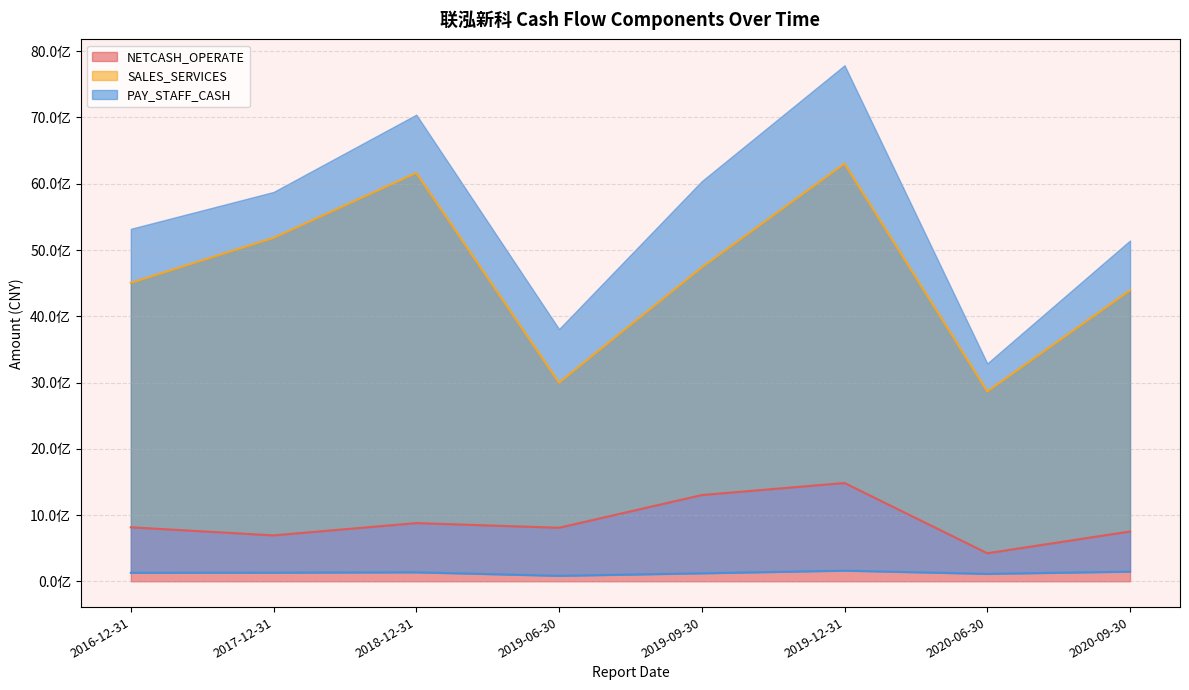

What is the difference between the NETCASH_OPERATE values at 2017-12-31 and 2019-09-30?

608957071.0